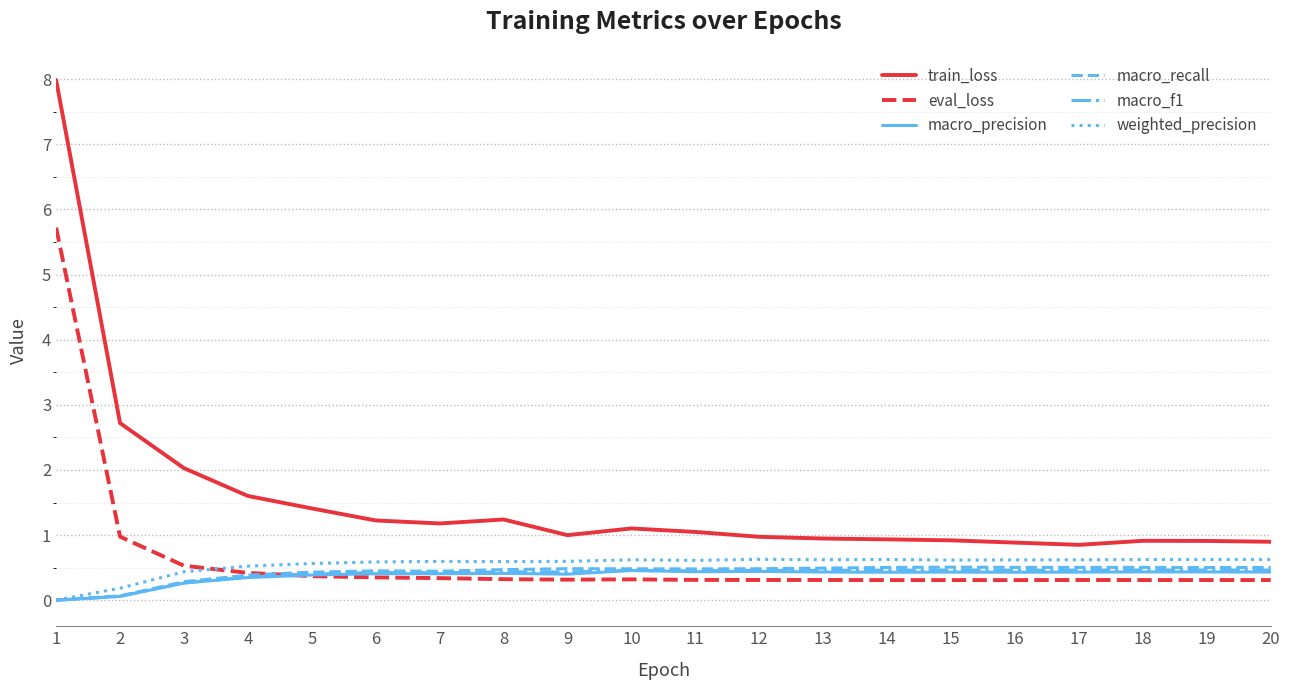

What is the total value across all series at 3?

3.8